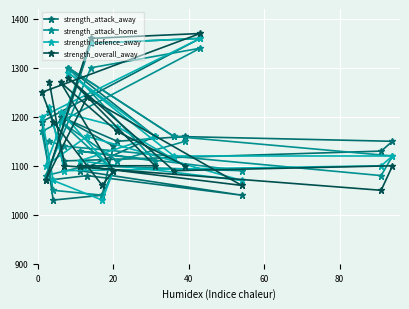

What is the value of the strength_overall_away point at the 10th from the left?

1360